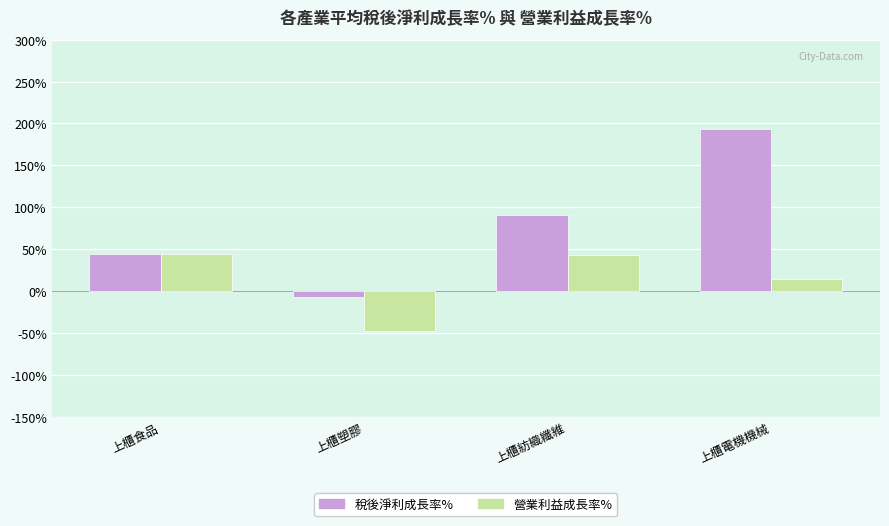

What is the label of the 2nd bar from the left?

上櫃塑膠